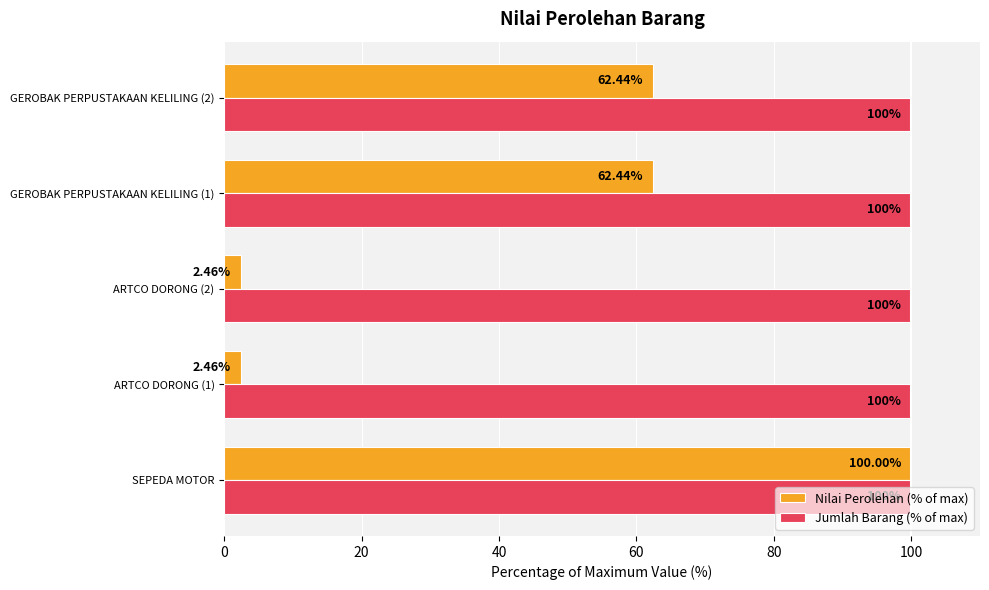

At which label does Nilai Perolehan (% of max) reach its peak?

SEPEDA MOTOR